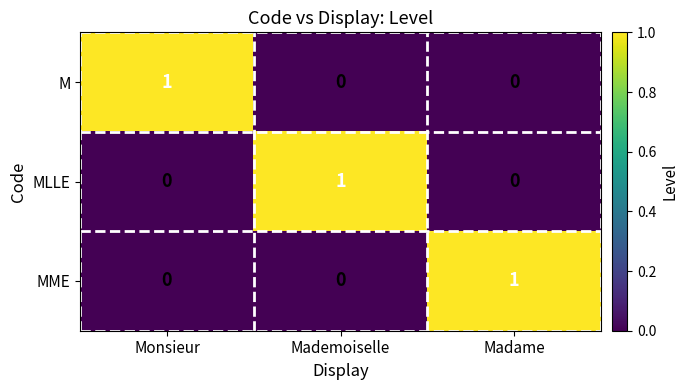

True or false: M has a value of 0 at Madame.

True